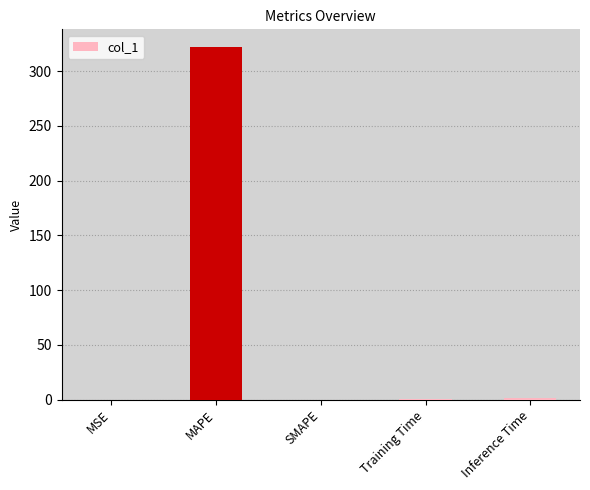

At which category does the chart reach its peak across all series?

MAPE